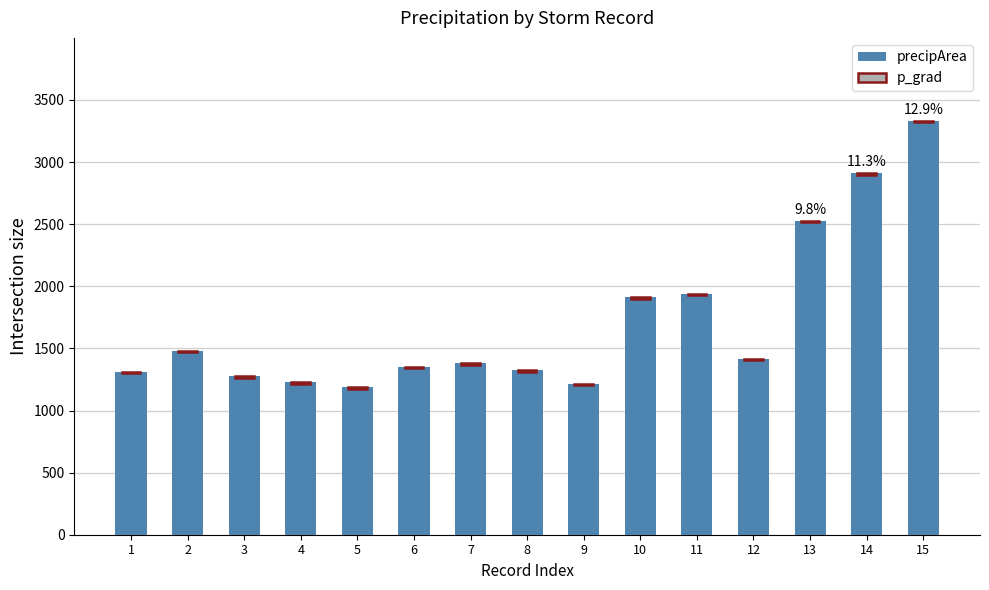

Which series has the largest total across all categories?

precipArea